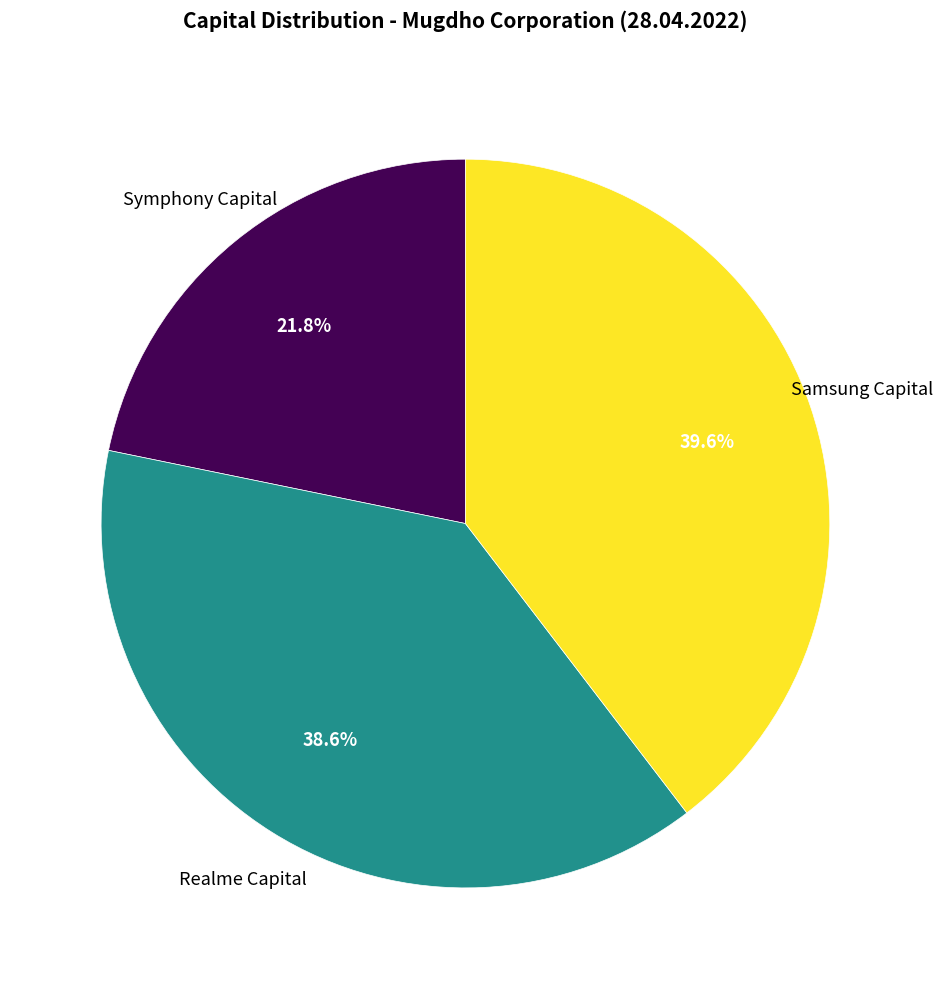

How much of the chart is everything except Symphony Capital?

78.2%